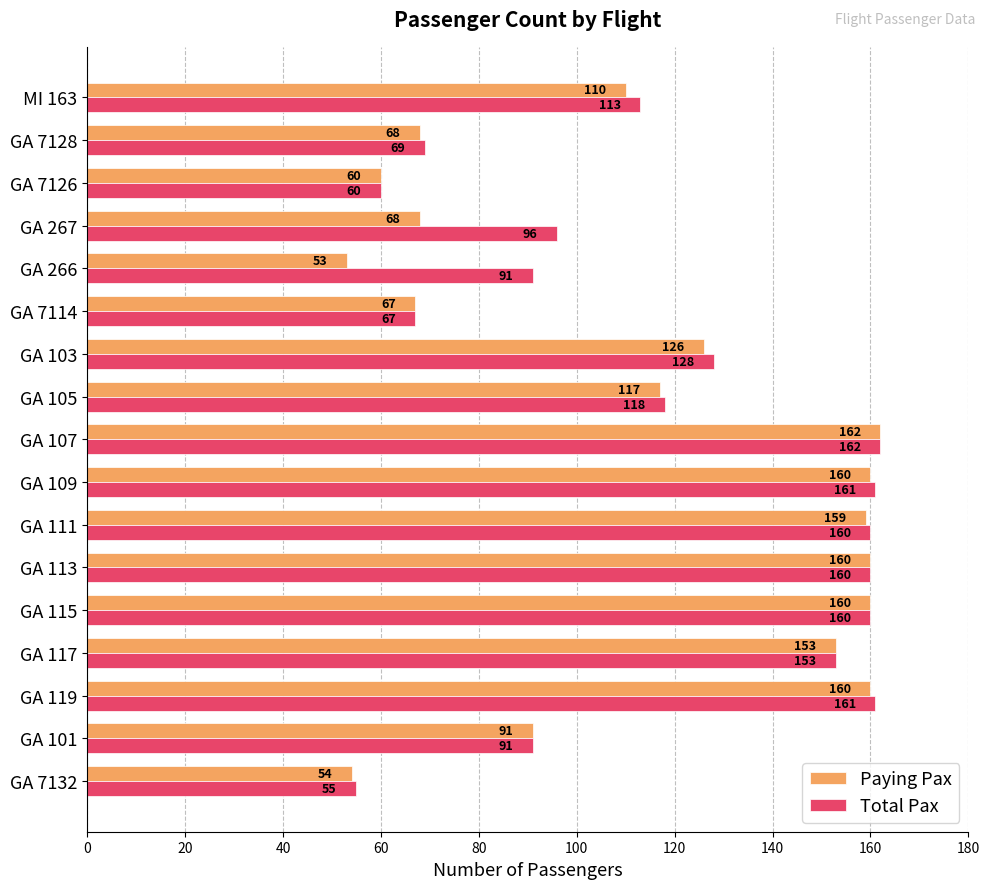

What is the sum of the Paying Pax values at GA 7132 and GA 107?

216